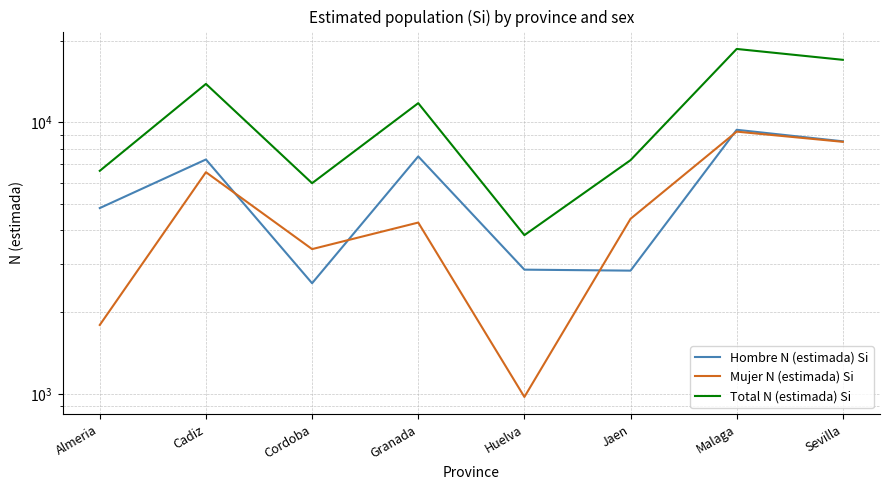

True or false: Mujer N (estimada) Si and Total N (estimada) Si cross at least once.

False